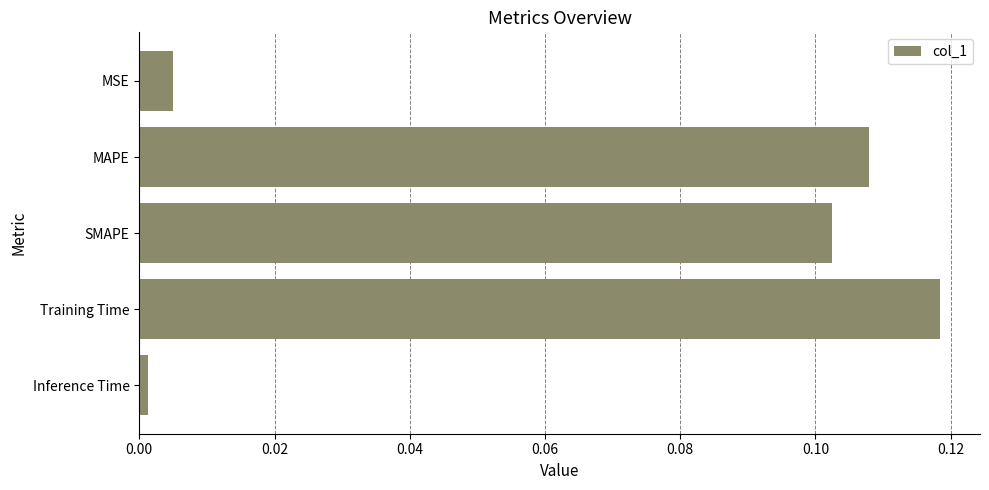

What is the sum of all values?

0.3